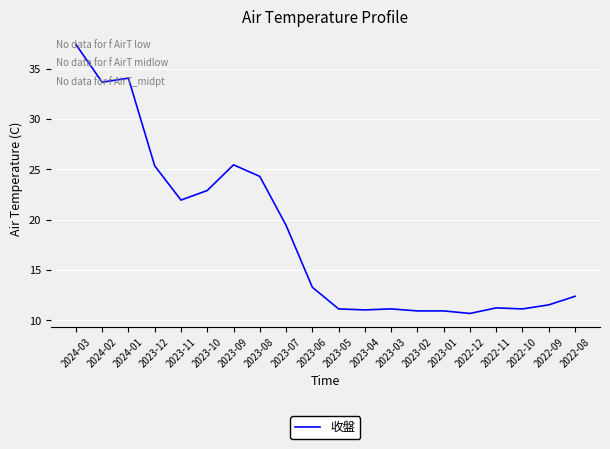

At which label is the value closest to 24?

2023-08